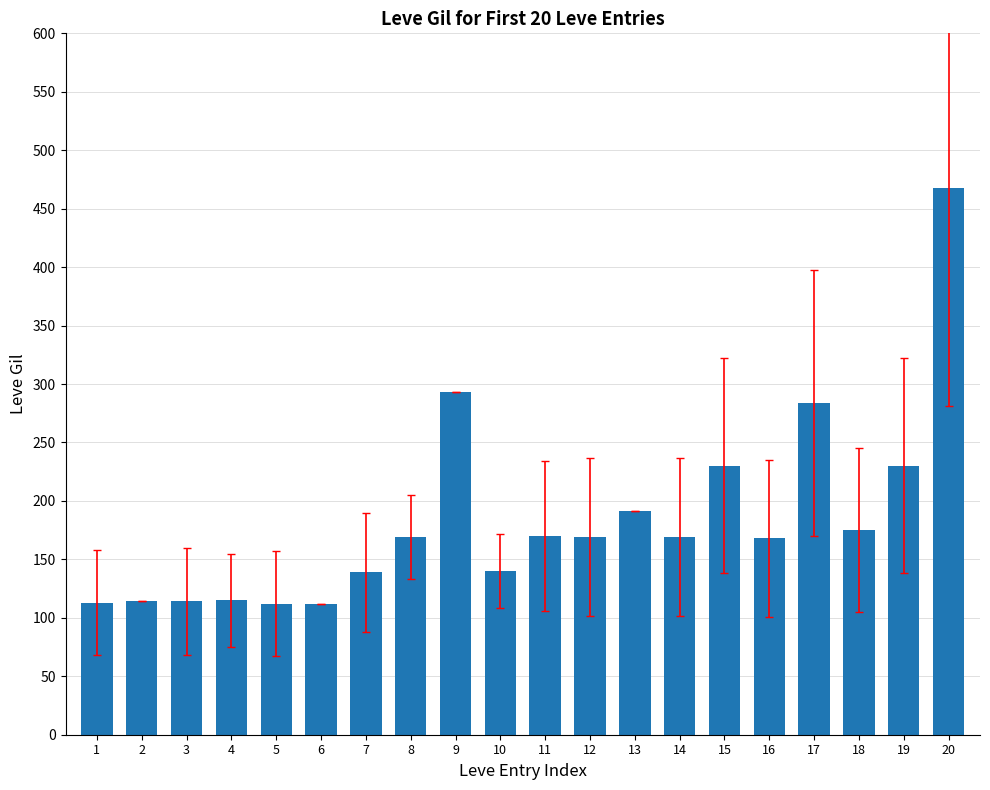

What is the difference between the values at 10 and 15?

90